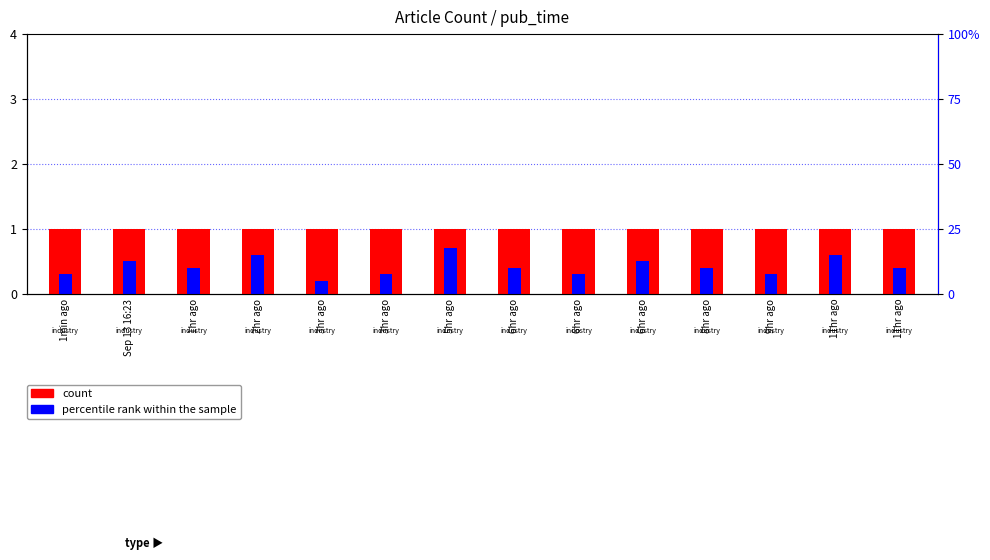

Is it true that count equals 1.6 at 11hr ago?

False